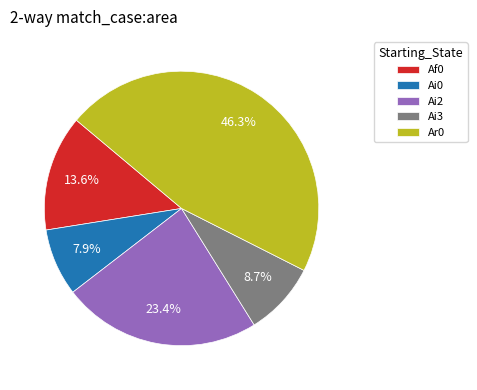

Rank the categories by value from lowest to highest.

Ai0, Ai3, Af0, Ai2, Ar0